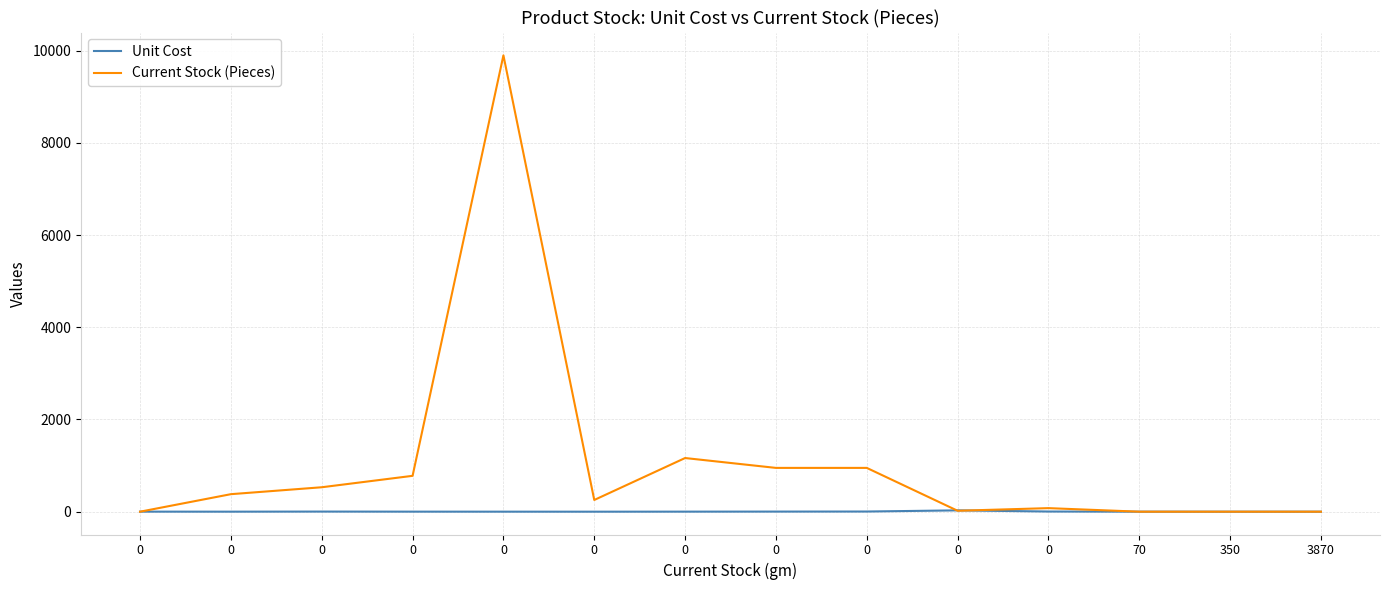

How many intersections are there between Current Stock (Pieces) and Unit Cost?

4